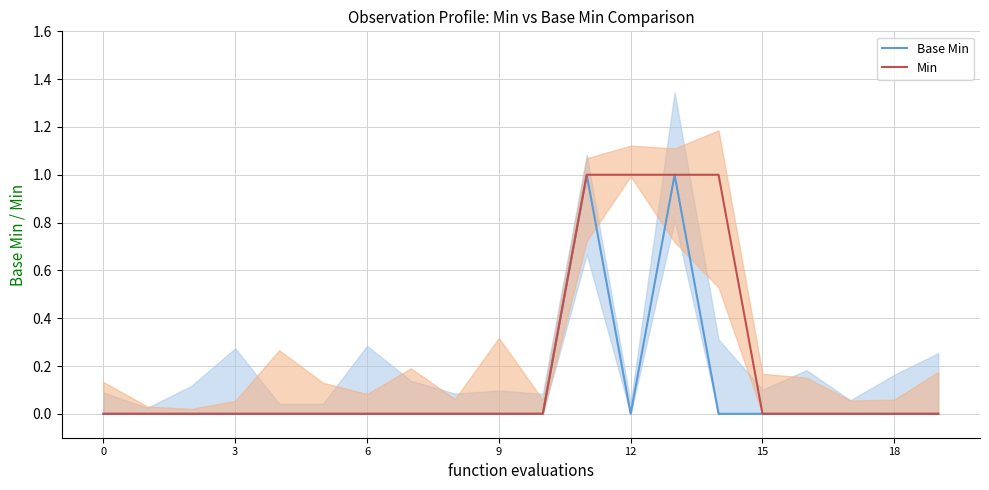

Rank the series by their average value, from highest to lowest.

Min, Base Min